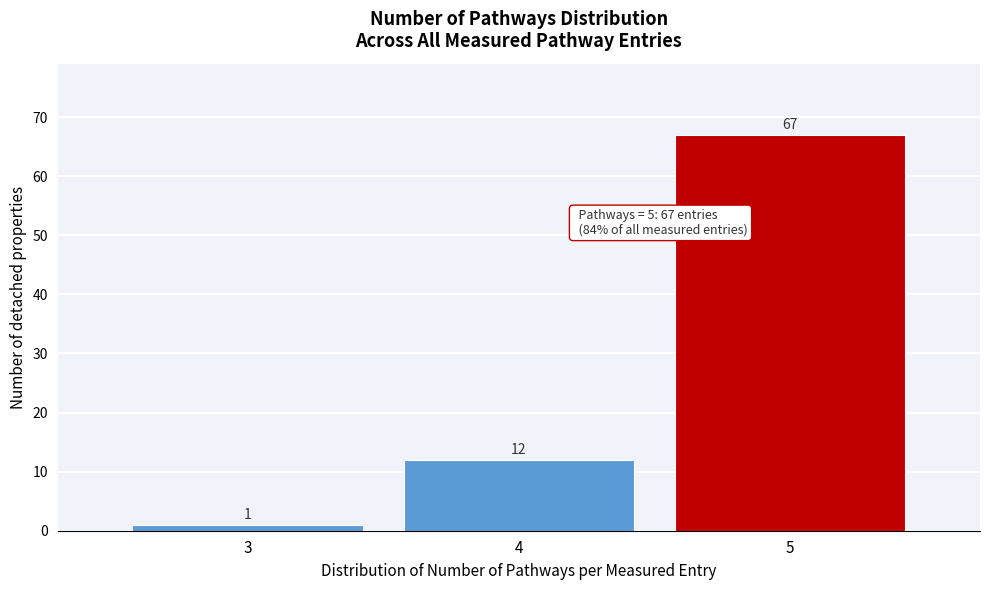

Reading left to right, what are all the values shown in this chart?

1	12	67